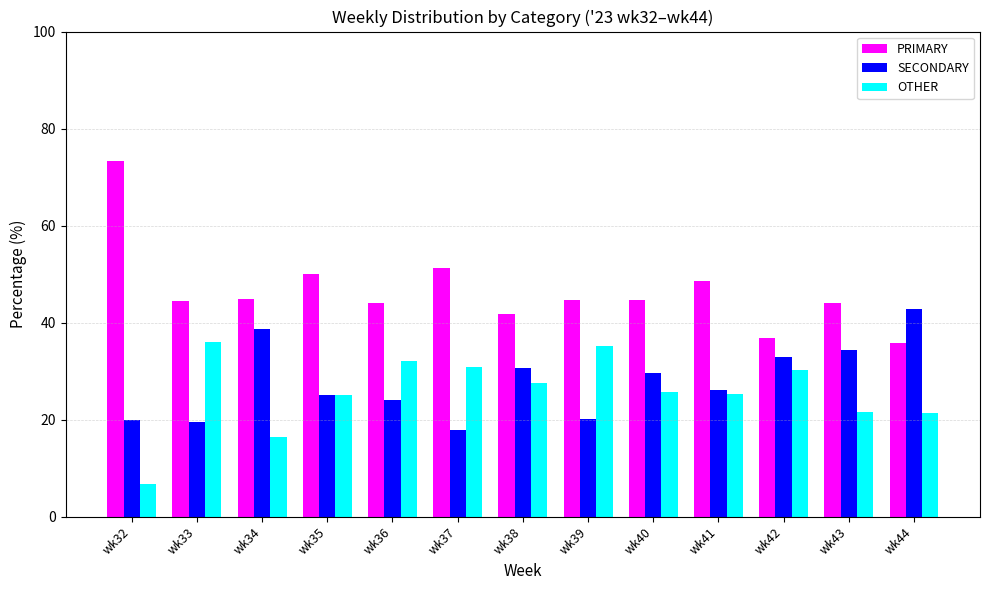

What is the difference between the maximum and second lowest values in the OTHER series?

19.8